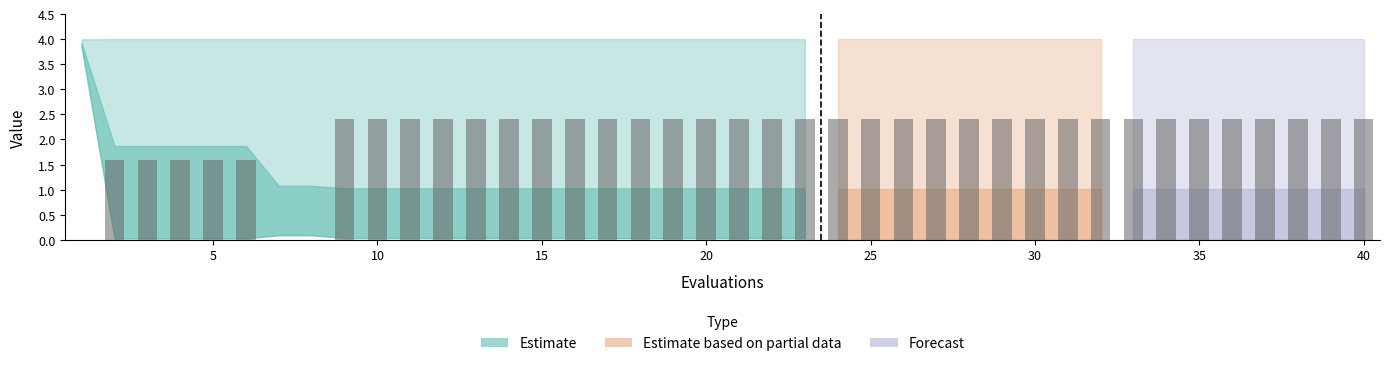

What is the maximum value shown in the chart?

2.4